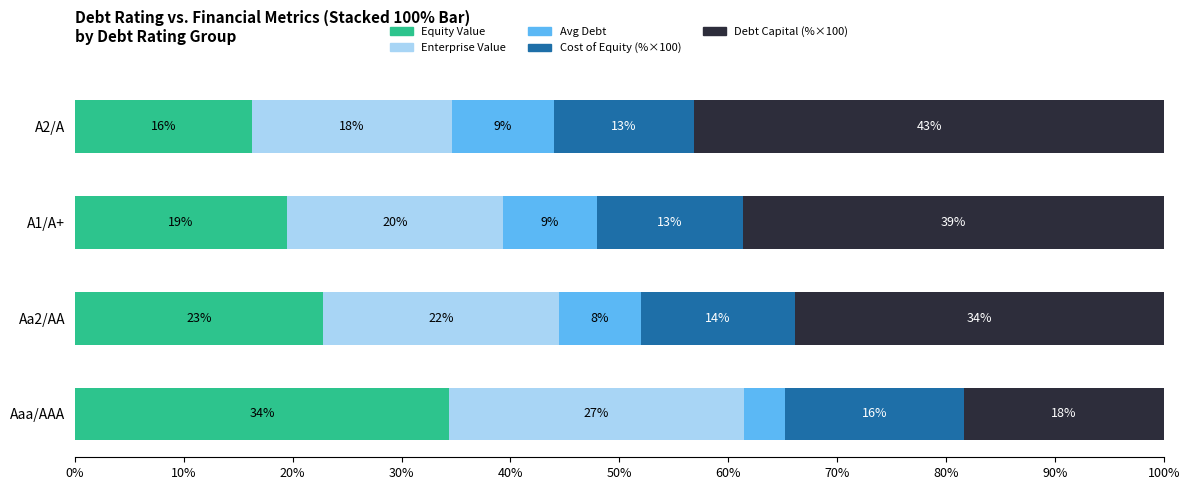

What are all the series names shown in the legend?

Equity Value, Enterprise Value, Avg Debt, Cost of Equity (%×100), Debt Capital (%×100)